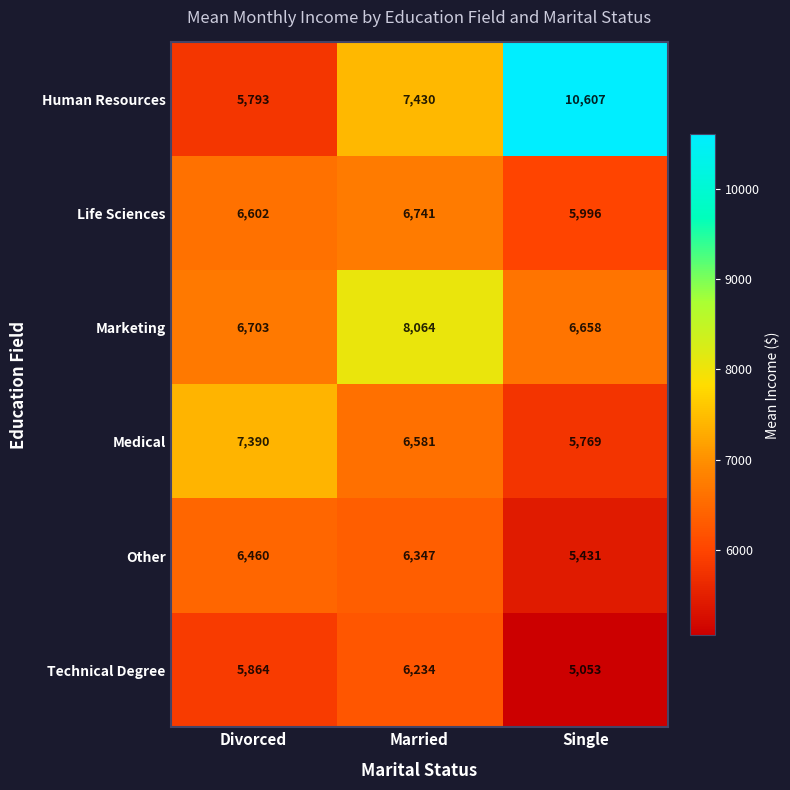

What is the sum of all Medical values?

19740